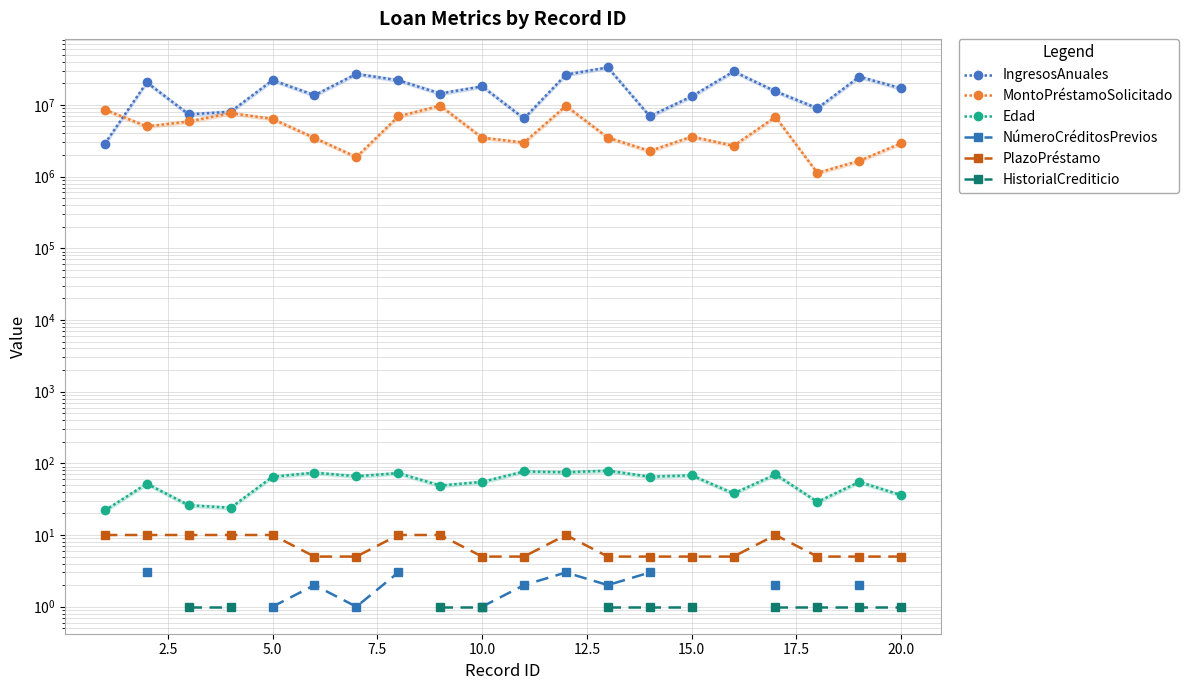

Does the chart have visible grid lines?

Yes